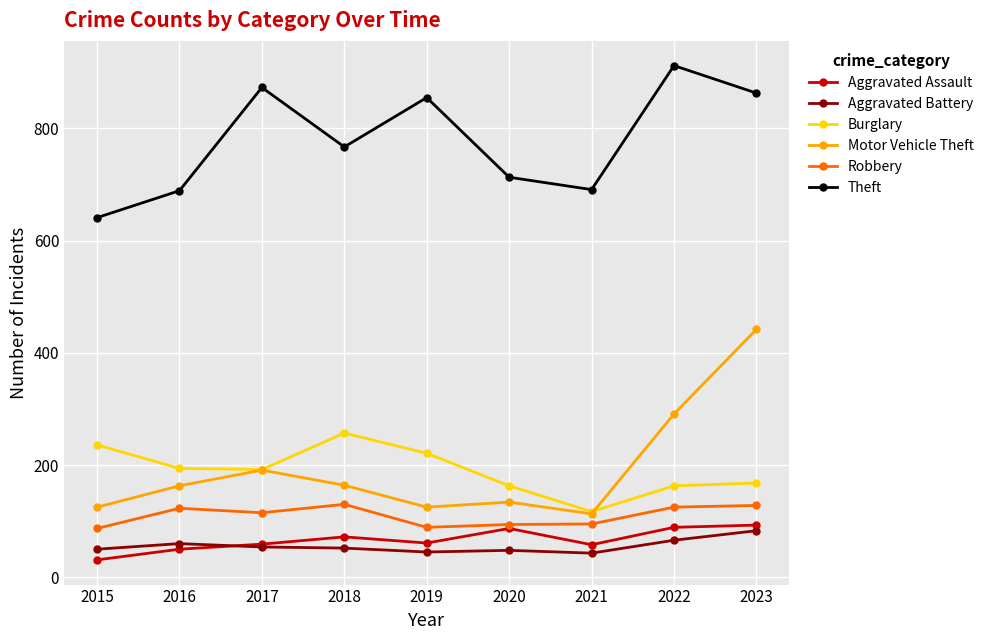

Where is the first local minimum for Theft?

2018